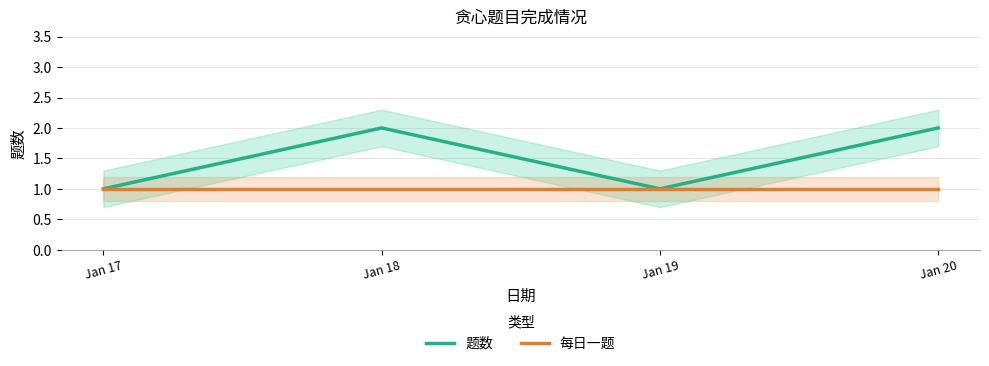

How many interior local peaks does the 题数 series have?

1